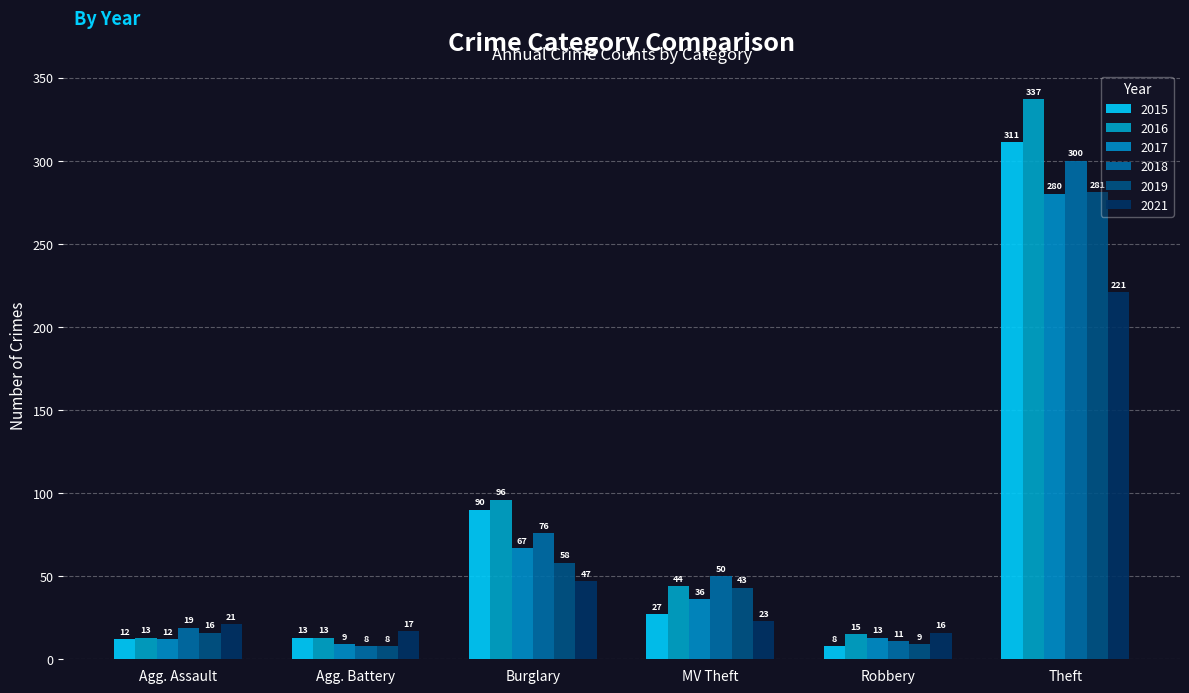

How many data points in 2017 are less than 36?

3